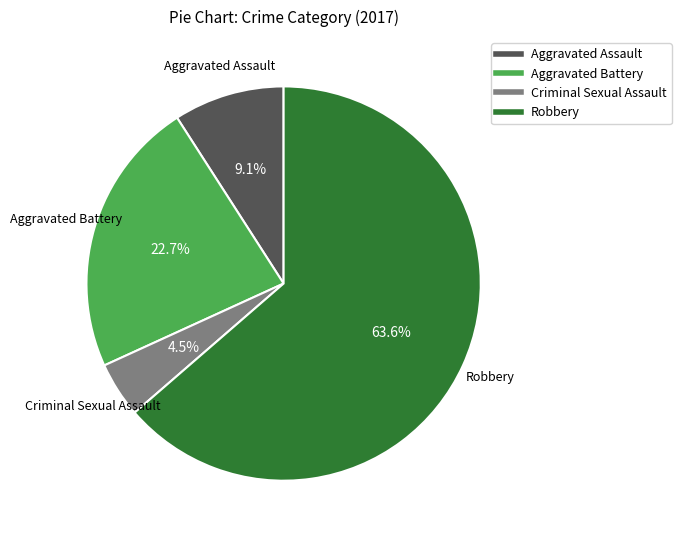

Is it true that Robbery is 55% of the pie?

False